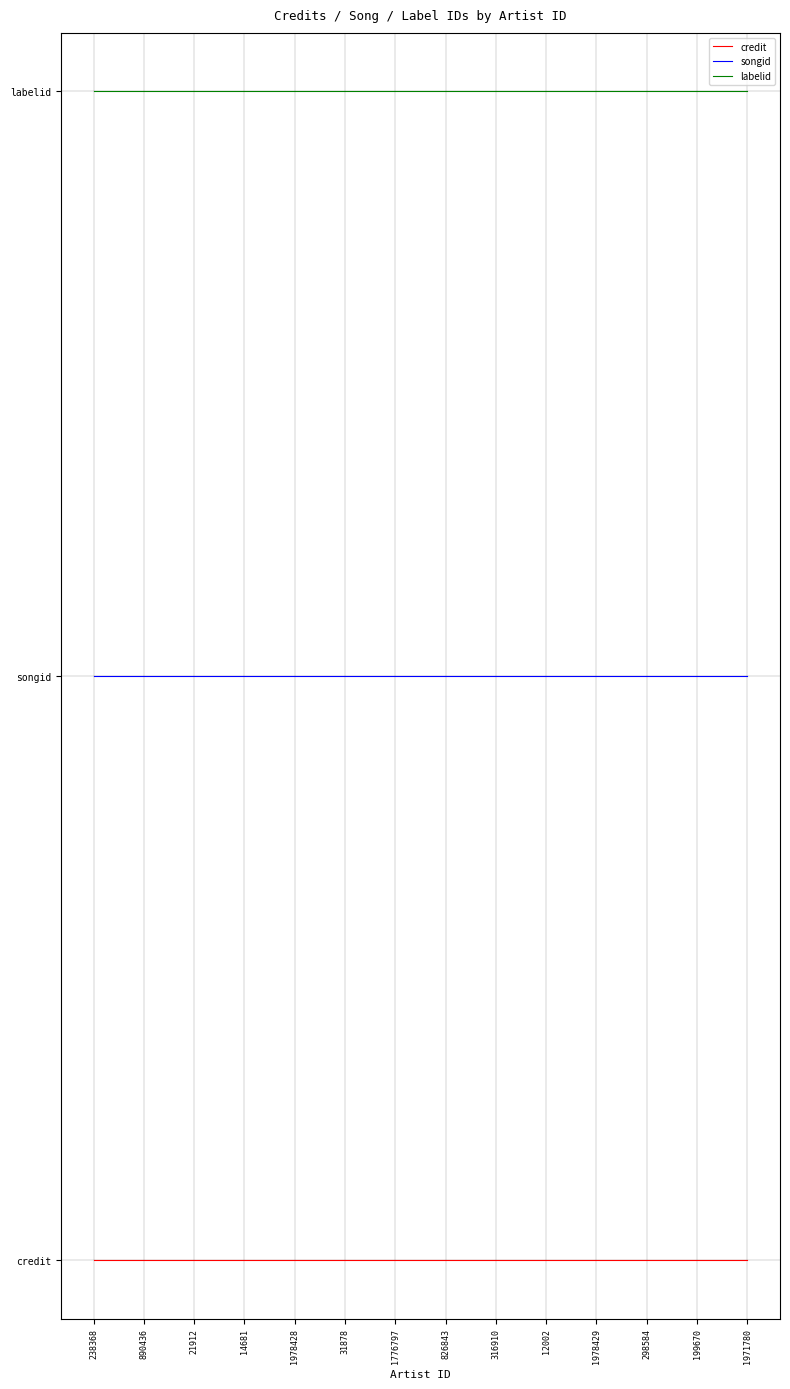

Does the chart display data point markers on the line(s)?

No